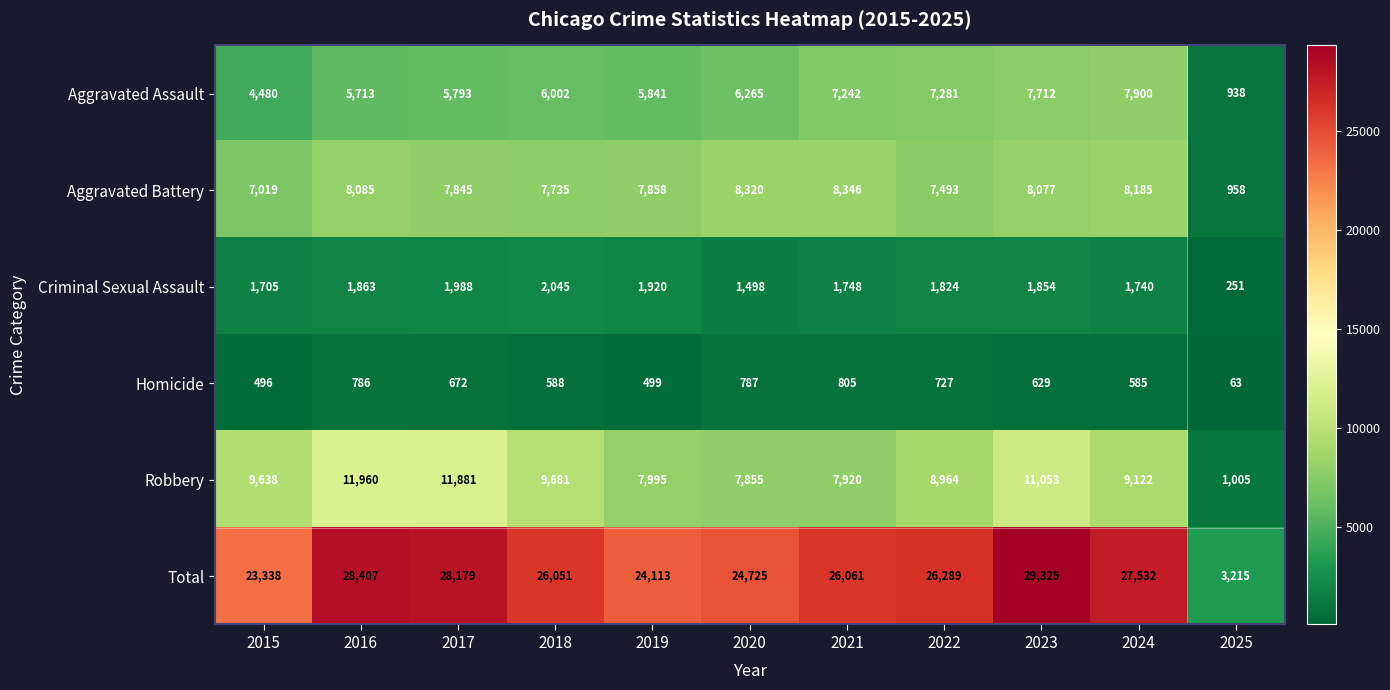

Which category has the highest value across all series?

2023